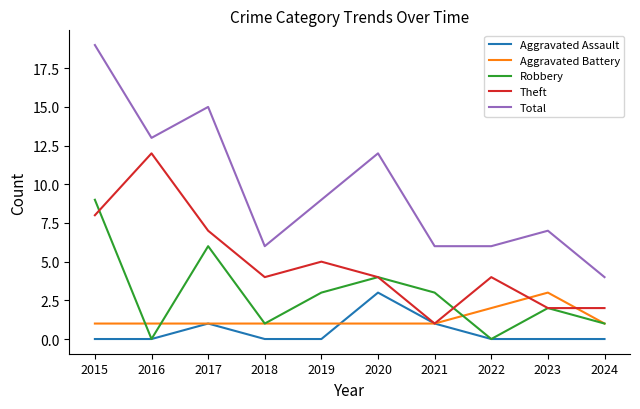

True or false: Theft and Total cross at least once.

False